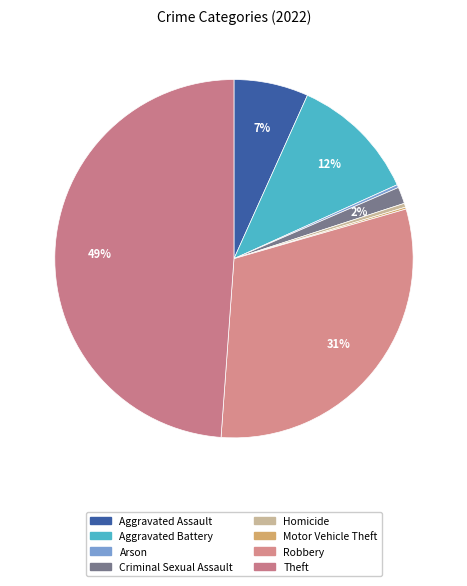

The Aggravated Battery slice represents 17% of the pie. True or false?

False